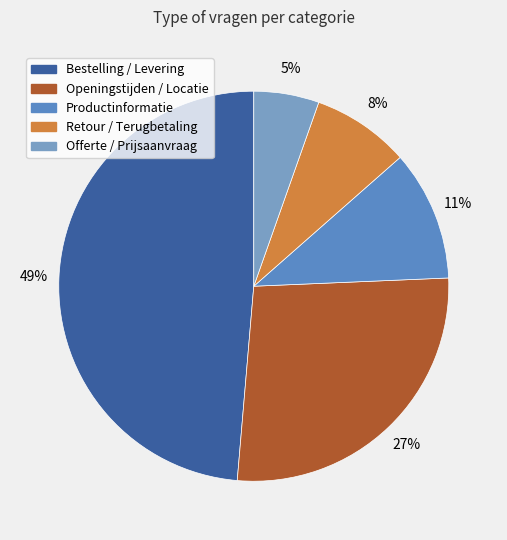

To the nearest percent, what is the combined percentage of Bestelling / Levering and Retour / Terugbetaling?

57%